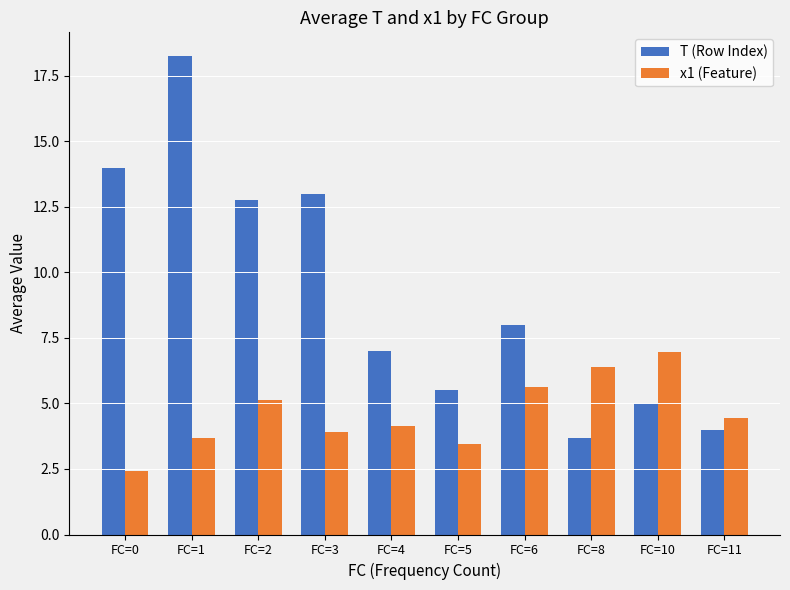

Is the value of T (Row Index) at FC=8 greater than the value of x1 (Feature) at FC=8?

No